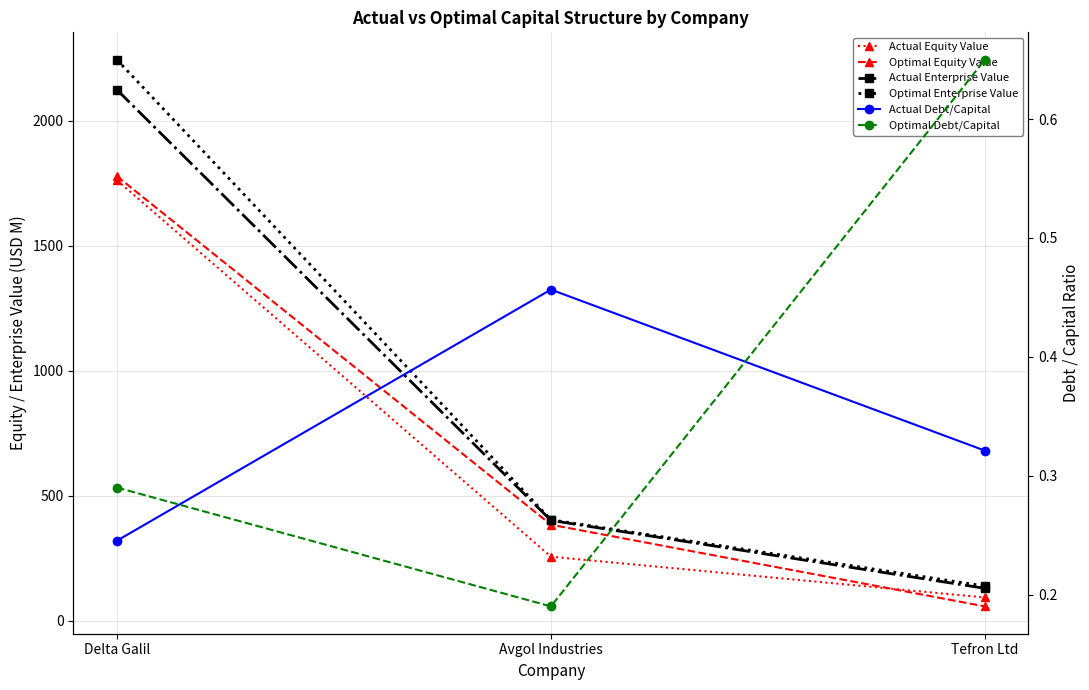

Which category has the lowest value in the Actual Enterprise Value series?

Tefron Ltd